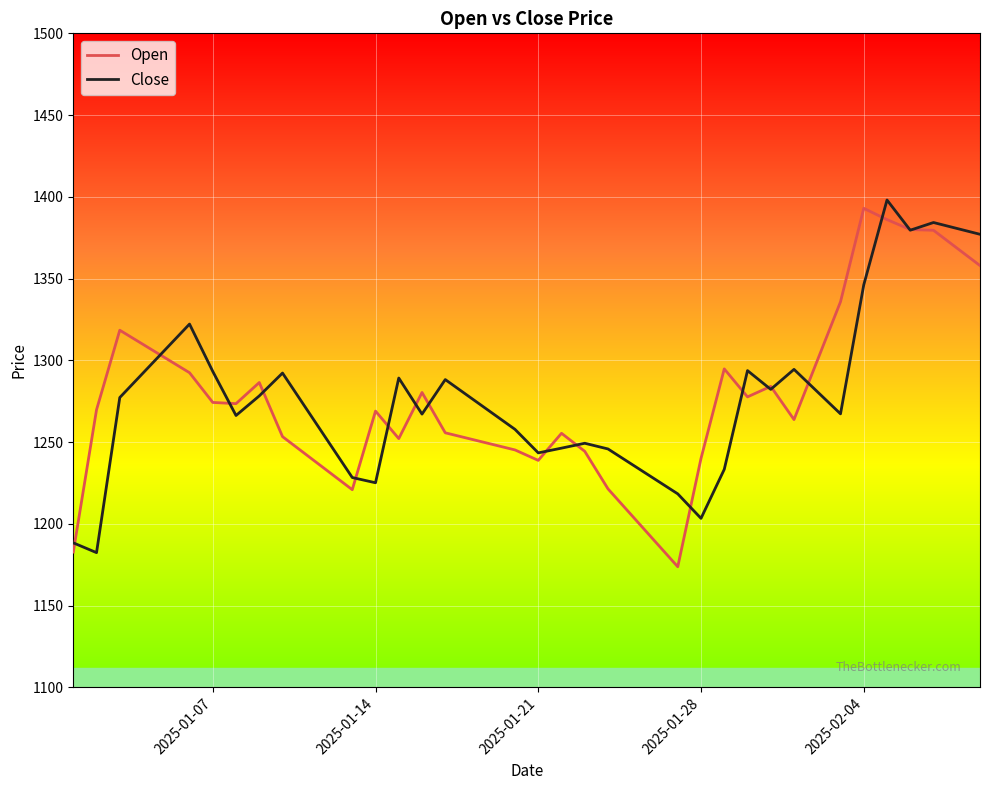

What is the minimum value for Open?

1173.7